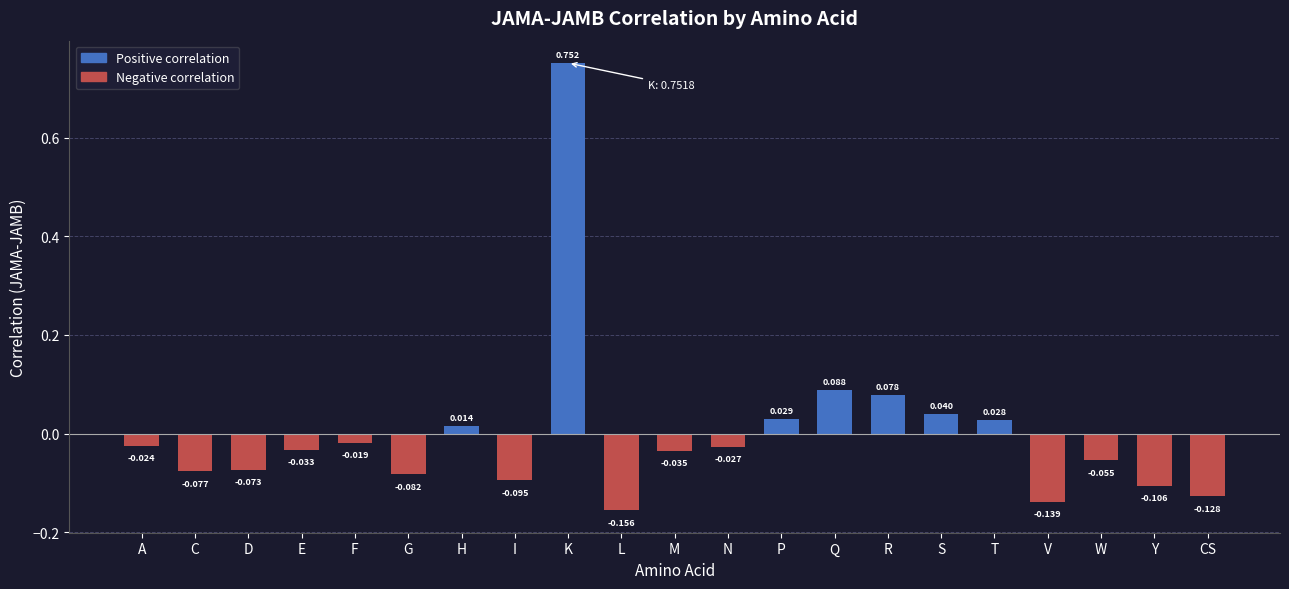

What is the label of the 18th bar from the left?

V